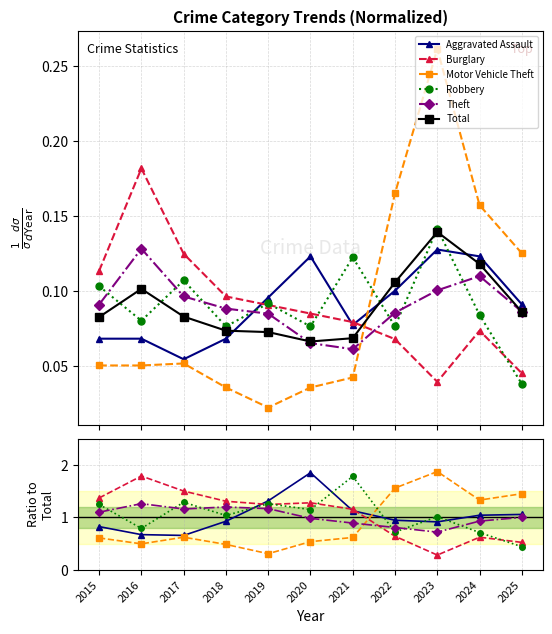

Between 2016 and 2017, which is larger?

2016